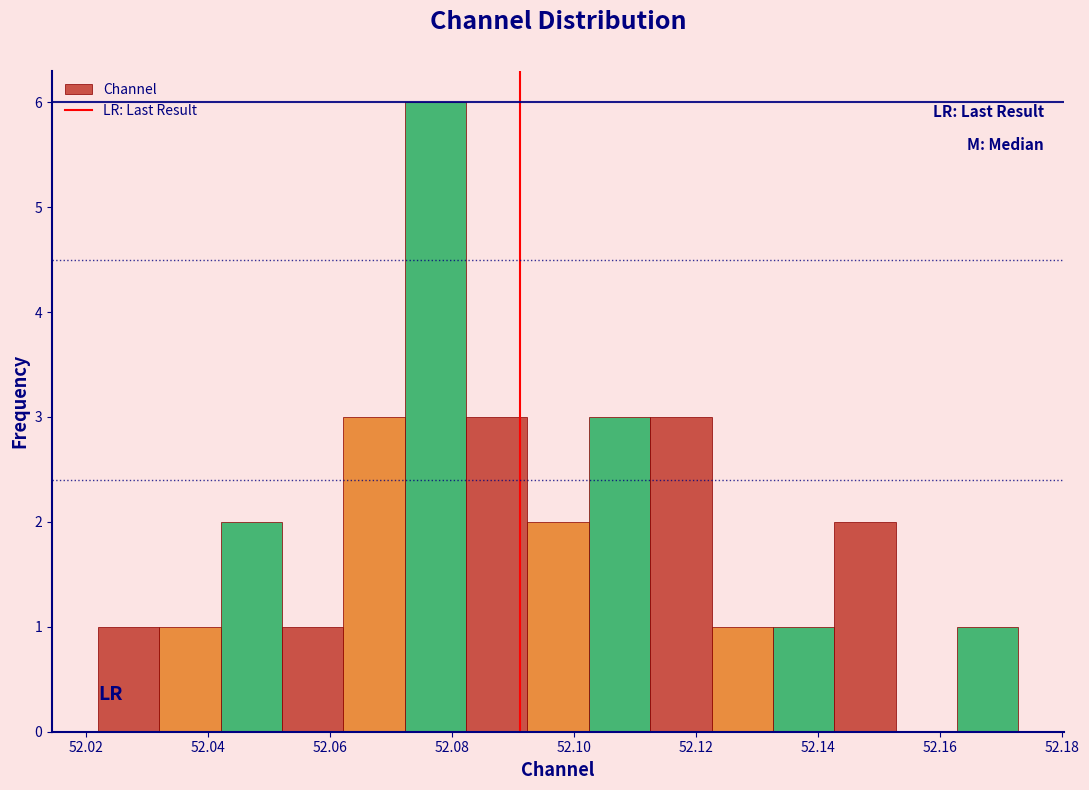

Reading left to right, transcribe this chart: for each bar, give the range it covers on the x-axis and its height. Neither the bar edges nor the heights are printed on the chart, so give them approximately, as read against the axes.

52.022 to 52.032: 1
52.032 to 52.042: 1
52.042 to 52.052: 2
52.052 to 52.062: 1
52.062 to 52.072: 3
52.072 to 52.082: 6
52.082 to 52.092: 3
52.092 to 52.102: 2
52.102 to 52.112: 3
52.112 to 52.122: 3
52.122 to 52.132: 1
52.132 to 52.142: 1
52.142 to 52.152: 2
52.152 to 52.162: 0
52.162 to 52.172: 1